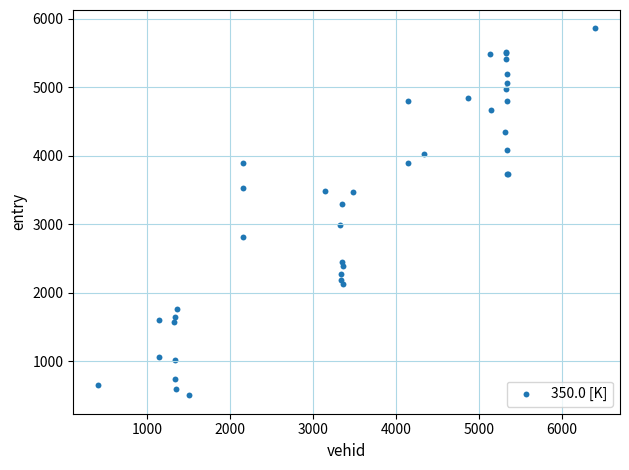

What Y value in the scatter plot is closest to 3180?

3301.0